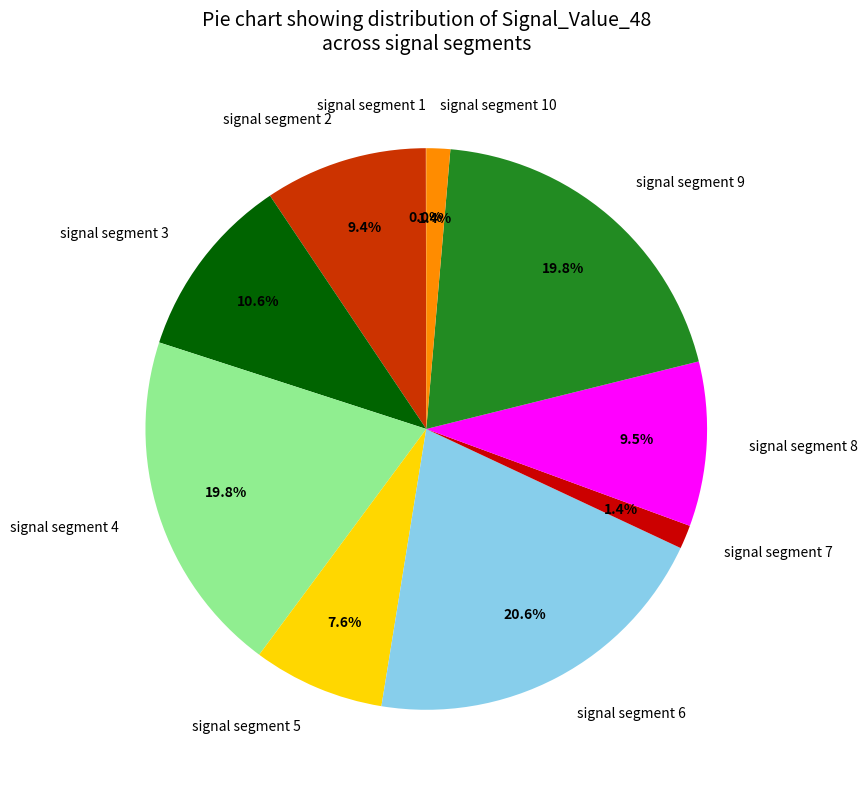

What is the largest slice in the pie chart?

signal segment 6